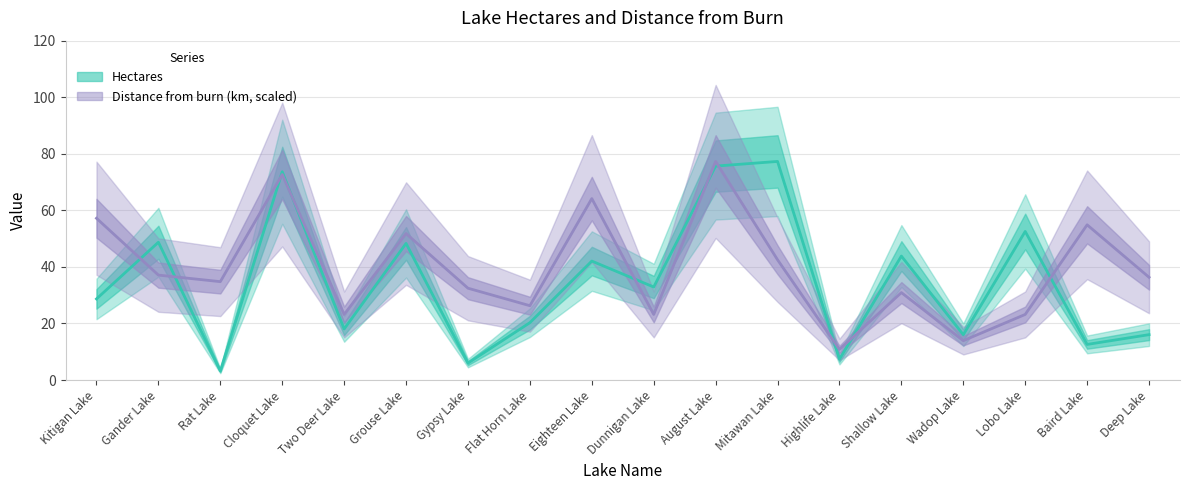

Is this an area chart (filled region under the line)?

No